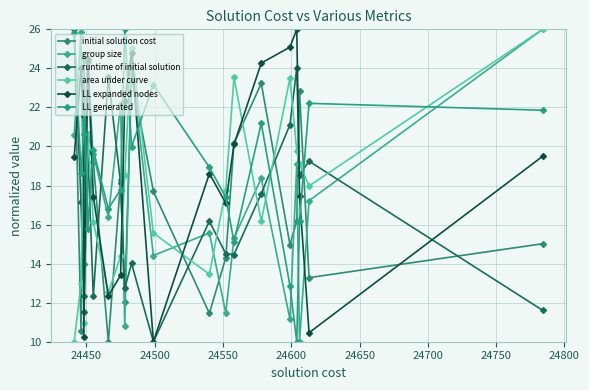

Reading left to right, list all the values displayed in this chart.

initial solution cost: 26.0	10.6	24.5	14.0	24.3	19.2	10.0	18.3	12.0	23.7	17.7	11.5	14.3	20.2	23.2	15.0	16.2	22.8	13.3	15.0
group size: 20.6	25.9	16.2	16.6	20.6	19.6	16.4	22.2	10.8	24.1	14.4	15.6	11.5	15.3	18.4	11.2	19.1	10.0	17.2	26.0
runtime of initial solution: 26.0	17.1	12.3	11.5	19.7	12.3	23.6	18.1	12.7	14.0	10.0	16.2	14.5	14.5	17.6	21.1	24.0	18.6	19.2	11.6
area under curve: 10.0	13.0	21.1	10.9	20.7	16.1	12.5	14.4	18.5	25.0	15.6	13.5	17.8	23.5	16.2	23.5	19.8	19.1	18.0	26.0
LL expanded nodes: 19.5	24.0	21.6	10.2	24.5	17.4	12.3	13.4	22.3	24.8	10.0	18.6	17.1	20.1	24.3	25.1	26.0	17.5	10.5	19.5
LL generated: 25.8	18.6	20.7	24.5	15.8	19.8	16.8	17.8	26.0	20.0	23.2	18.9	17.4	15.1	21.2	12.9	10.0	16.2	22.2	21.9